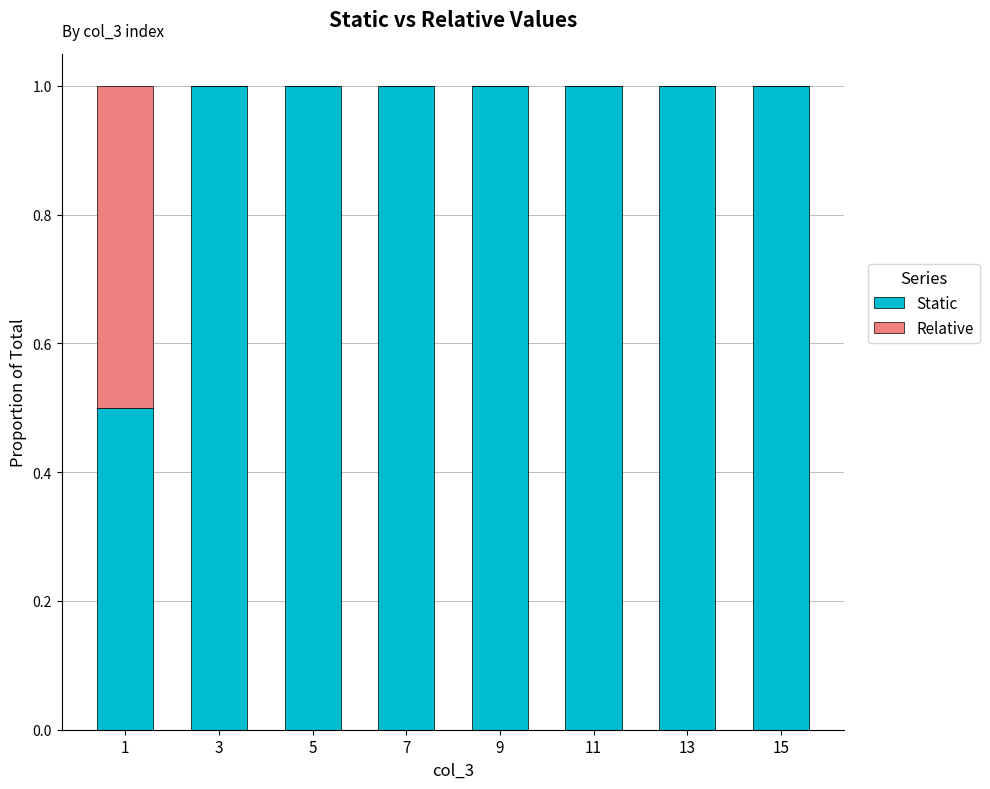

What is the total value across all series at 13?

1.0